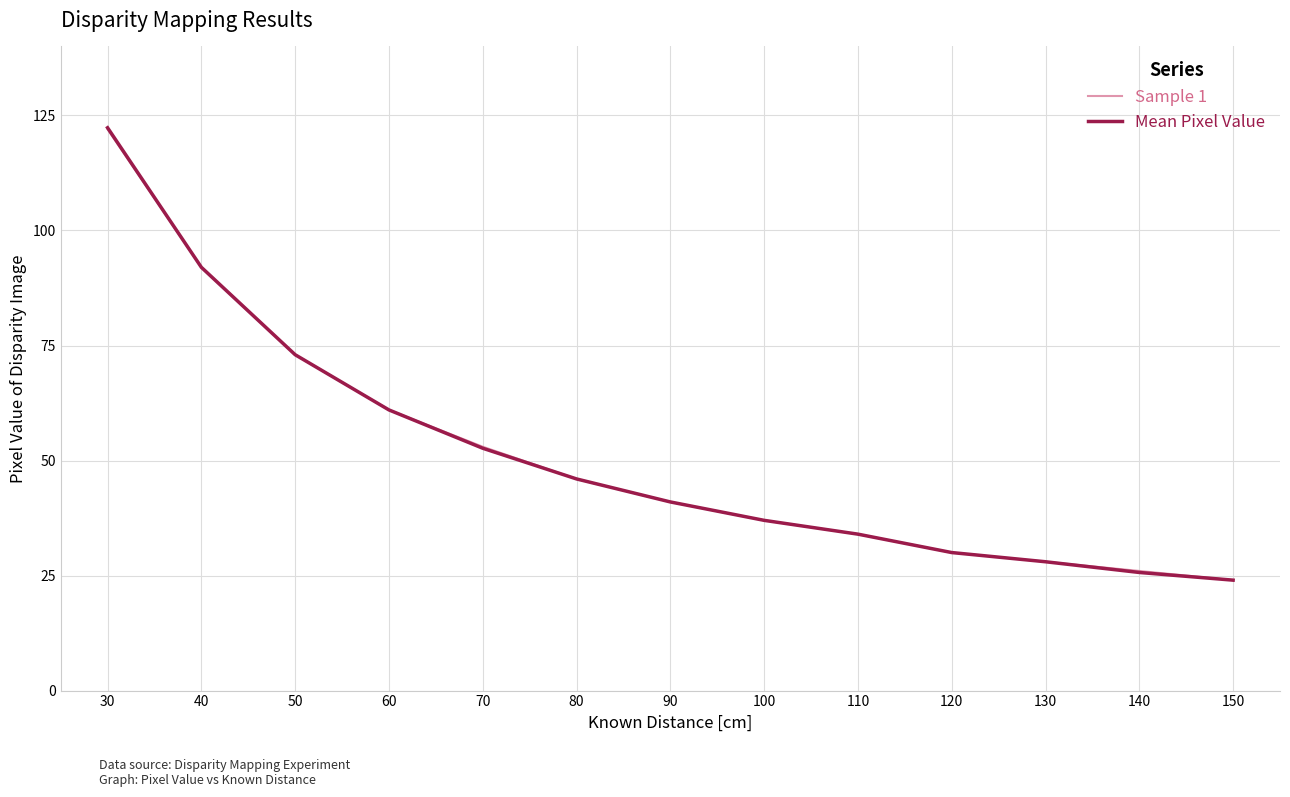

What is the sum of all Mean Pixel Value values?

666.7